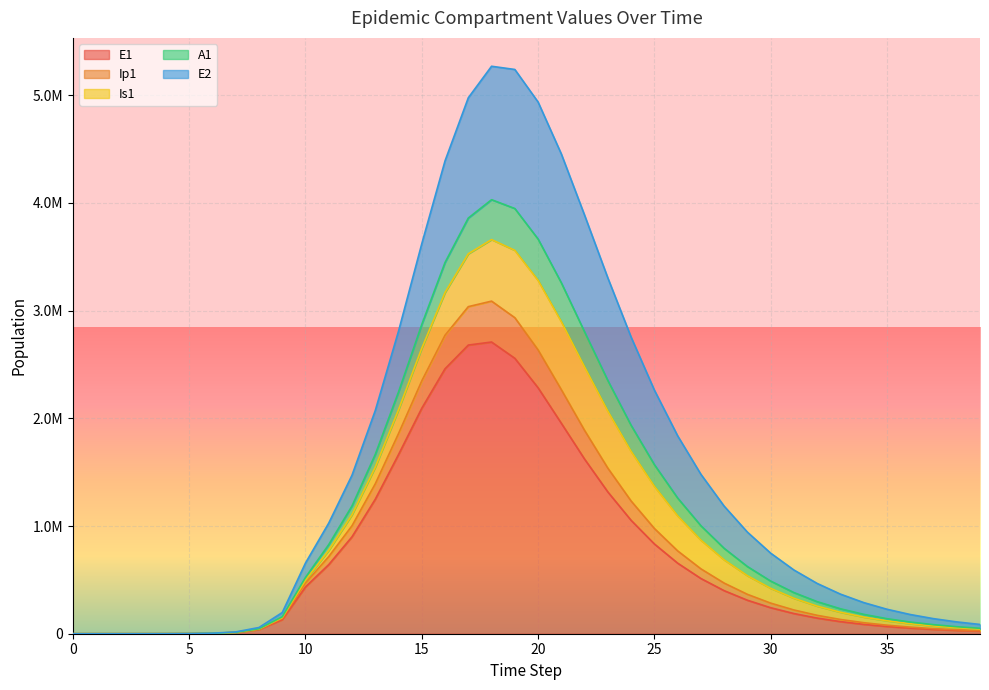

What is the average value of the E1 series?

737467.9